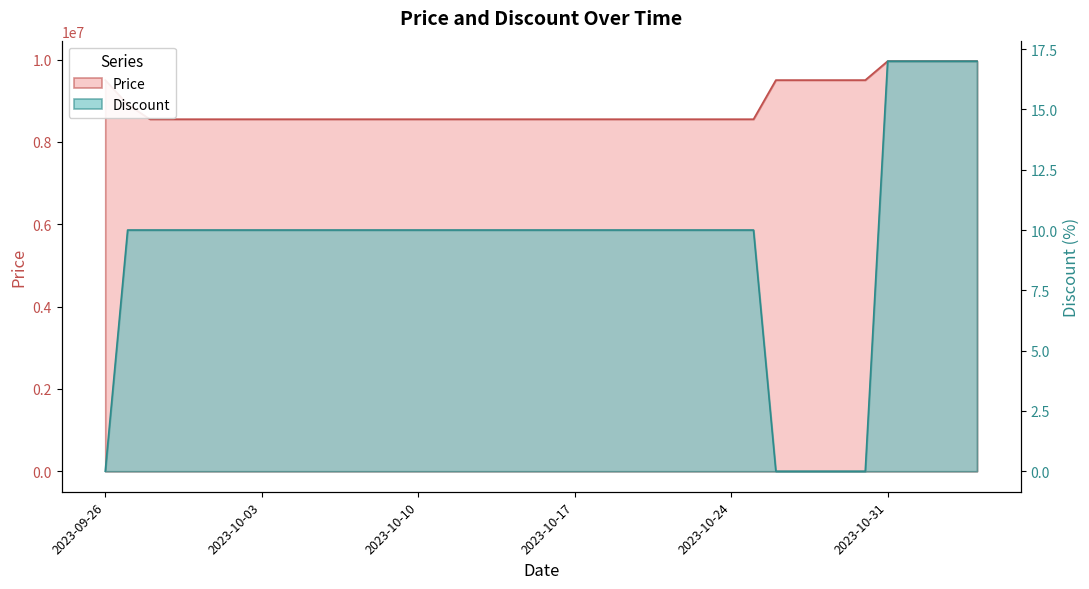

How many values in Discount are above zero?

34